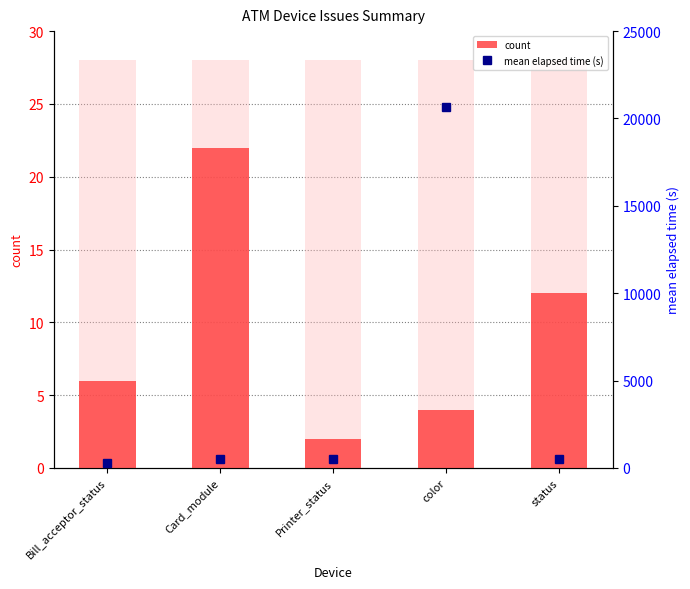

What position from the left is Printer_status?

3